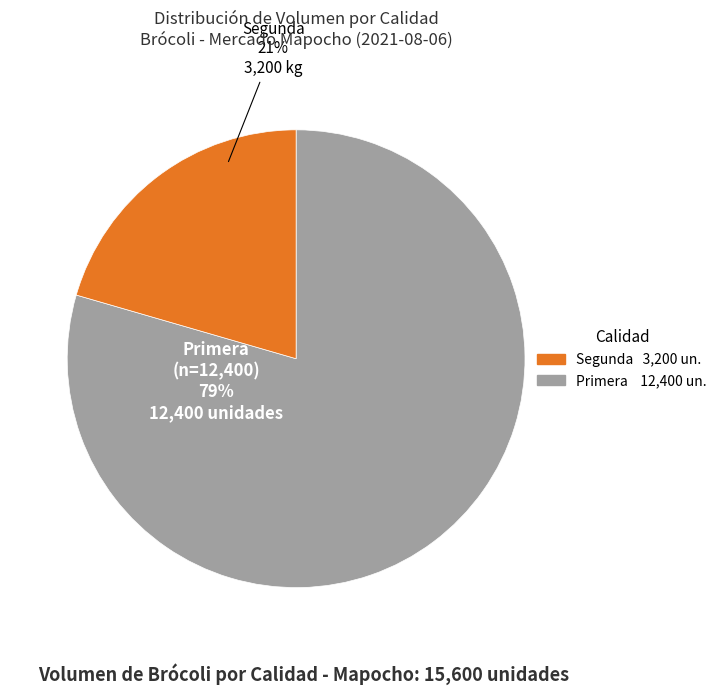

To the nearest percent, what is the average slice percentage?

50%